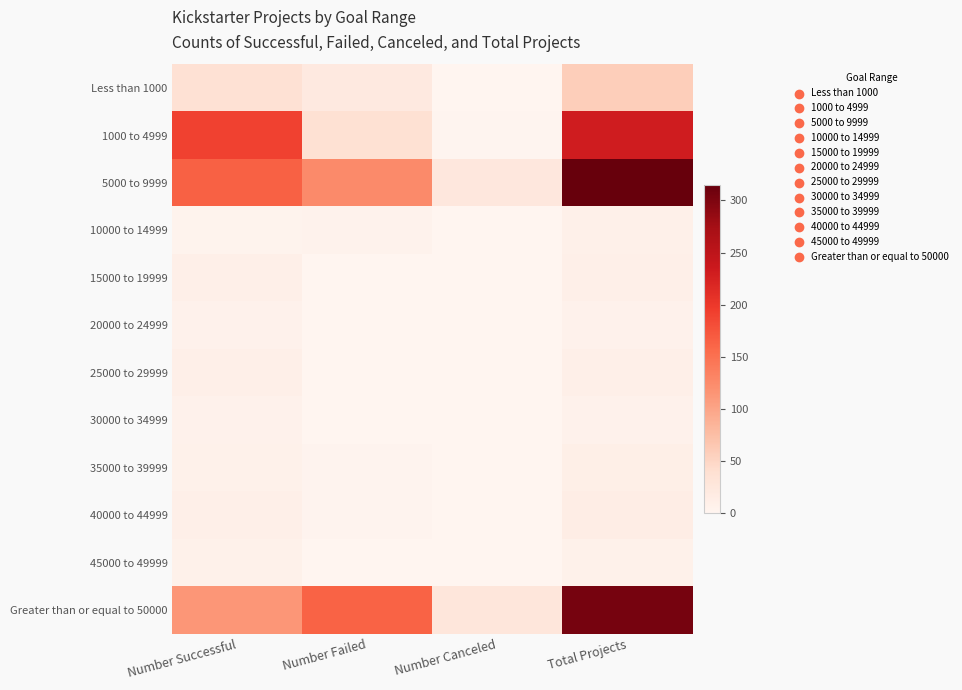

Between Number Successful and Total Projects, which series saw the biggest shift?

Greater than or equal to 50000